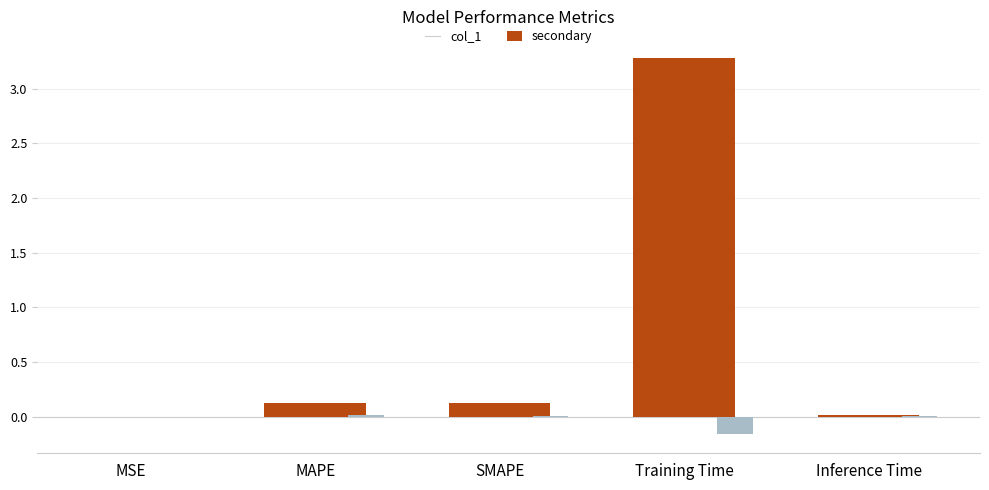

True or false: col_1 has a value of 0.1 at MAPE.

True